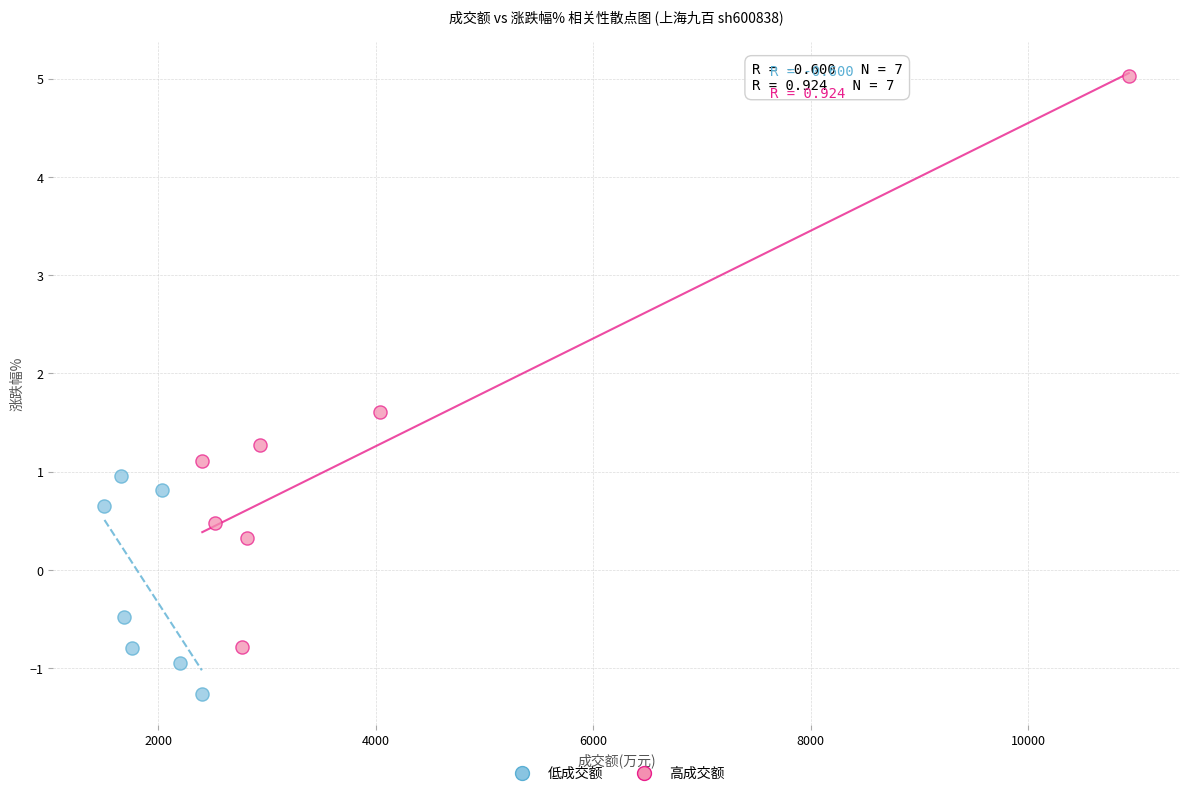

What are all the series names shown in the legend?

低成交额, 高成交额